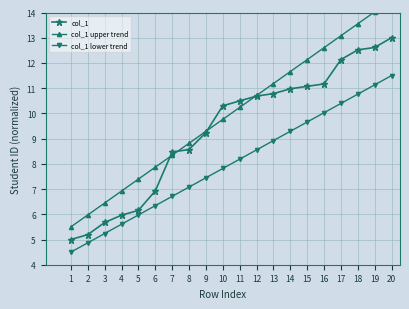

Count the number of data series in this chart.

3